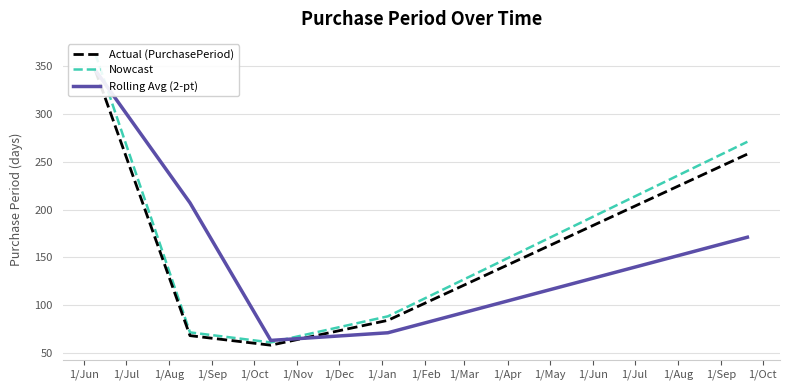

Reading left to right, extract all data points from this chart.

Actual (PurchasePeriod): 346.0	68.0	58.0	84.0	258.0
Nowcast: 363.3	71.4	60.9	88.2	270.9
Rolling Avg (2-pt): 346.0	207.0	63.0	71.0	171.0